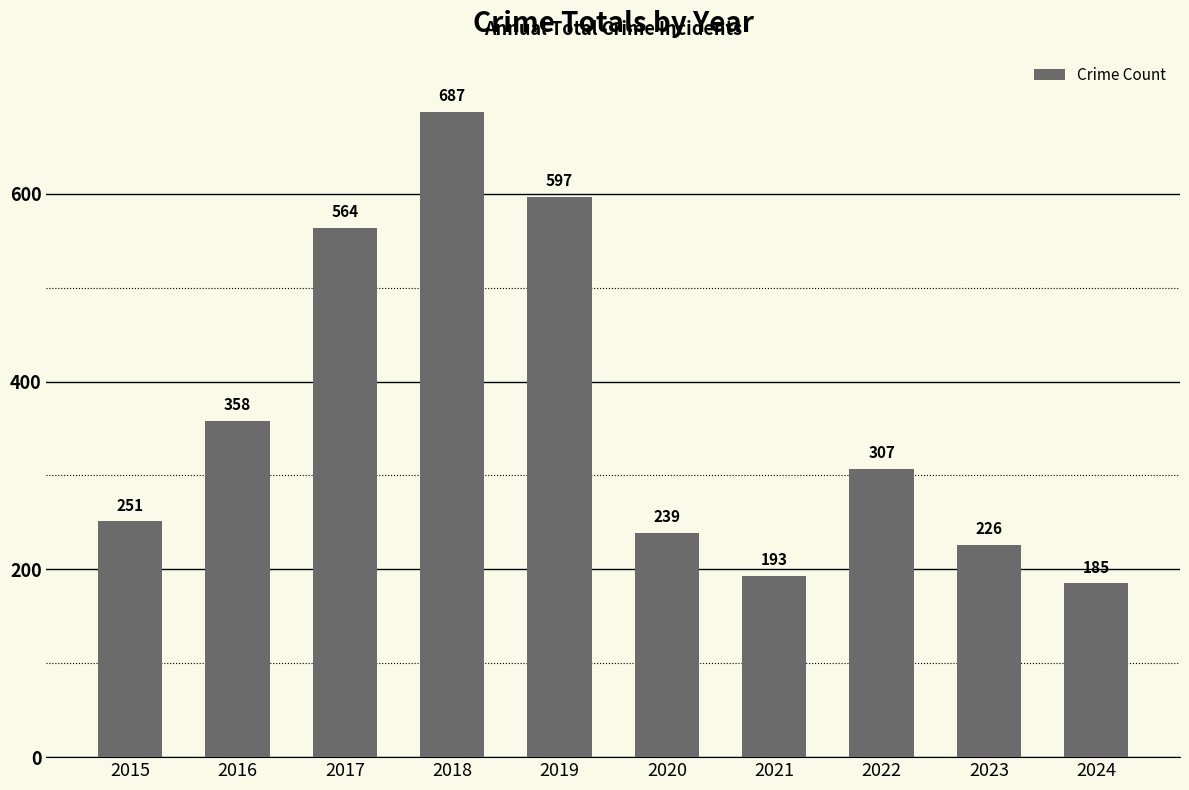

Reading right to left, transcribe all the data shown in this chart.

2024=185	2023=226	2022=307	2021=193	2020=239	2019=597	2018=687	2017=564	2016=358	2015=251